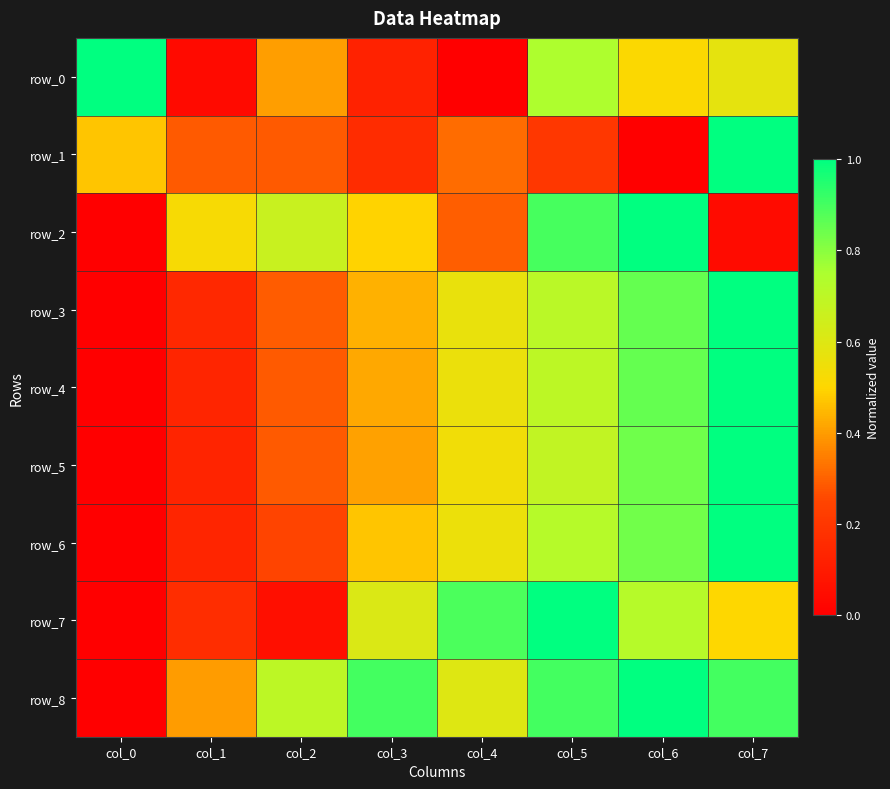

What value does the row_8 series have at col_3?

0.9